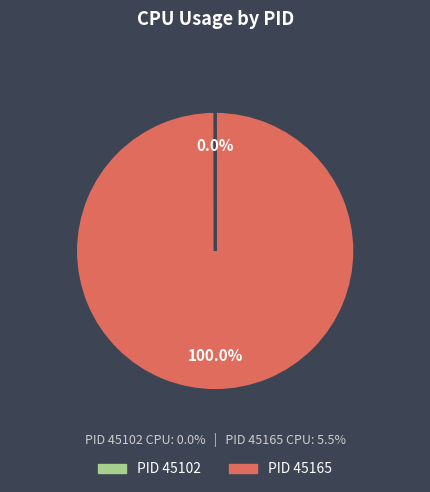

Is there a majority slice in this chart?

Yes